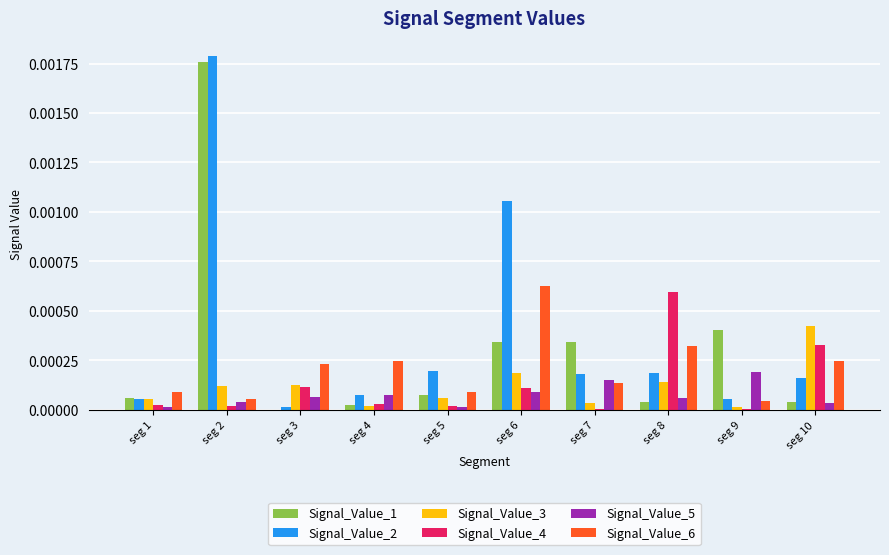

At which category is the sum across all series the highest?

seg 2